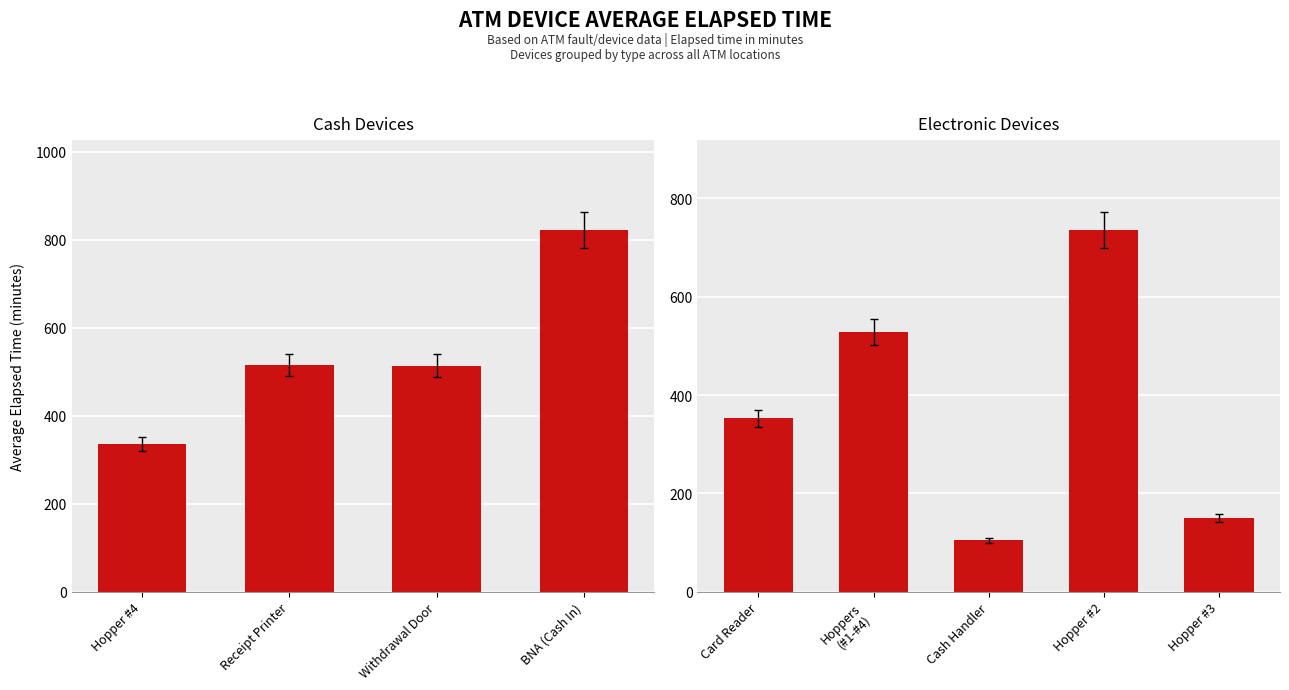

The chart shows a value of 254.3 at Hoppers (#1-#4). True or false?

False